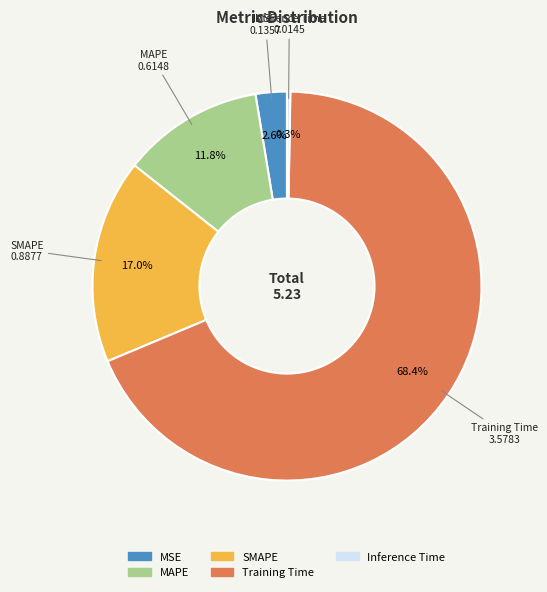

What portion of the pie excludes MAPE?

88.2%